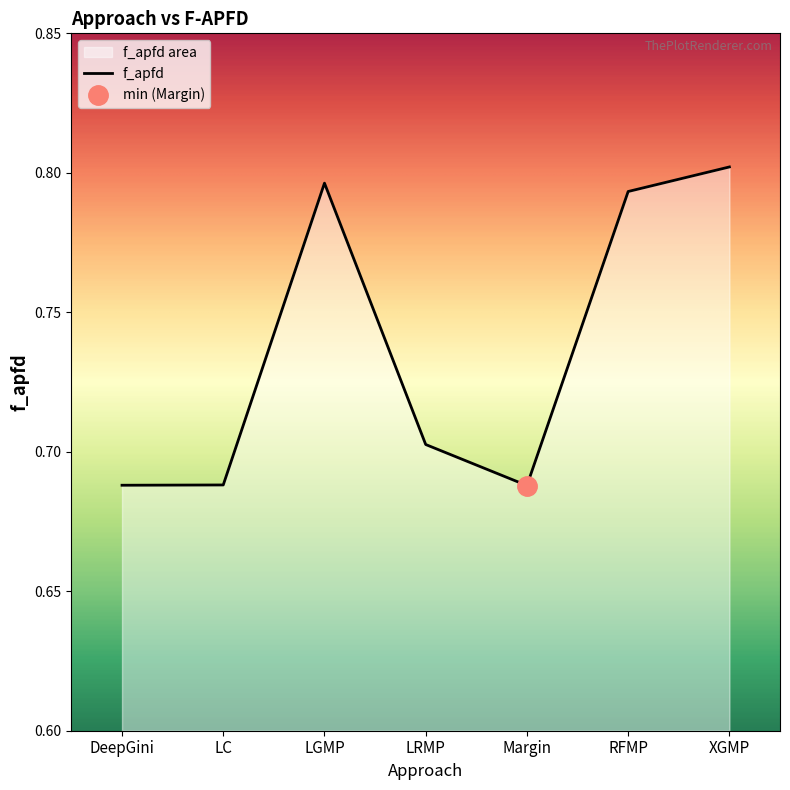

What is the label of the 4th point from the right?

LRMP